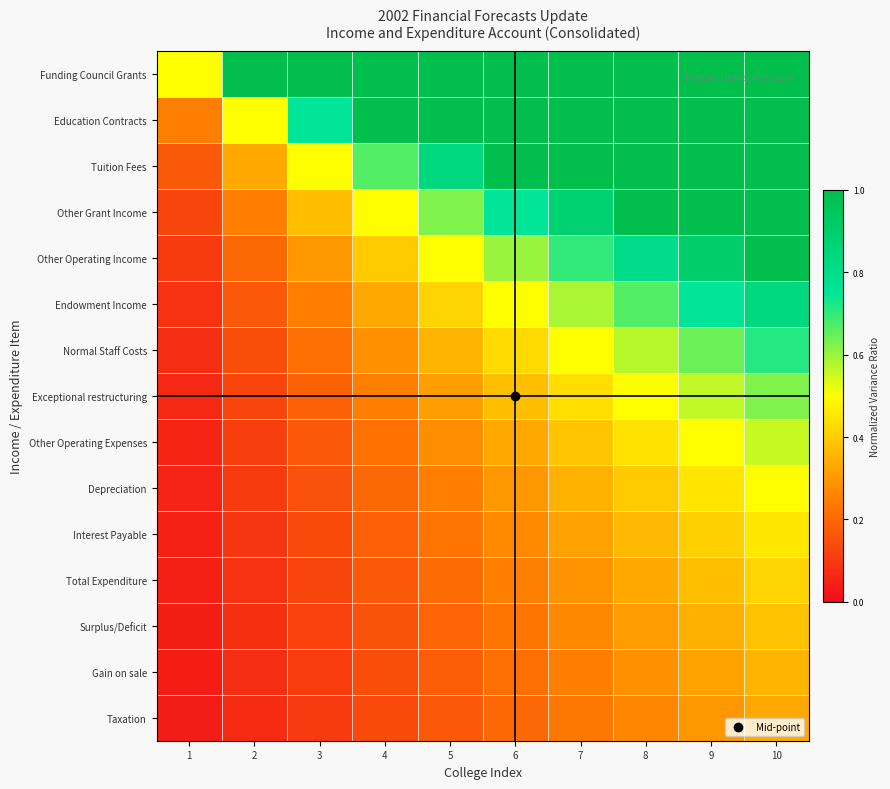

Reading left to right, transcribe all the data shown in this chart.

Funding Council Grants: 1=0.5	2=1.0	3=1.0	4=1.0	5=1.0	6=1.0	7=1.0	8=1.0	9=1.0	10=1.0
Education Contracts: 1=0.2	2=0.5	3=0.7	4=1.0	5=1.0	6=1.0	7=1.0	8=1.0	9=1.0	10=1.0
Tuition Fees: 1=0.2	2=0.3	3=0.5	4=0.7	5=0.8	6=1.0	7=1.0	8=1.0	9=1.0	10=1.0
Other Grant Income: 1=0.1	2=0.2	3=0.4	4=0.5	5=0.6	6=0.7	7=0.9	8=1.0	9=1.0	10=1.0
Other Operating Income: 1=0.1	2=0.2	3=0.3	4=0.4	5=0.5	6=0.6	7=0.7	8=0.8	9=0.9	10=1.0
Endowment Income: 1=0.1	2=0.2	3=0.2	4=0.3	5=0.4	6=0.5	7=0.6	8=0.7	9=0.7	10=0.8
Normal Staff Costs: 1=0.1	2=0.1	3=0.2	4=0.3	5=0.4	6=0.4	7=0.5	8=0.6	9=0.6	10=0.7
Exceptional restructuring: 1=0.1	2=0.1	3=0.2	4=0.2	5=0.3	6=0.4	7=0.4	8=0.5	9=0.6	10=0.6
Other Operating Expenses: 1=0.1	2=0.1	3=0.2	4=0.2	5=0.3	6=0.3	7=0.4	8=0.4	9=0.5	10=0.6
Depreciation: 1=0.0	2=0.1	3=0.1	4=0.2	5=0.2	6=0.3	7=0.3	8=0.4	9=0.4	10=0.5
Interest Payable: 1=0.0	2=0.1	3=0.1	4=0.2	5=0.2	6=0.3	7=0.3	8=0.4	9=0.4	10=0.5
Total Expenditure: 1=0.0	2=0.1	3=0.1	4=0.2	5=0.2	6=0.2	7=0.3	8=0.3	9=0.4	10=0.4
Surplus/Deficit: 1=0.0	2=0.1	3=0.1	4=0.2	5=0.2	6=0.2	7=0.3	8=0.3	9=0.3	10=0.4
Gain on sale: 1=0.0	2=0.1	3=0.1	4=0.1	5=0.2	6=0.2	7=0.2	8=0.3	9=0.3	10=0.4
Taxation: 1=0.0	2=0.1	3=0.1	4=0.1	5=0.2	6=0.2	7=0.2	8=0.3	9=0.3	10=0.3